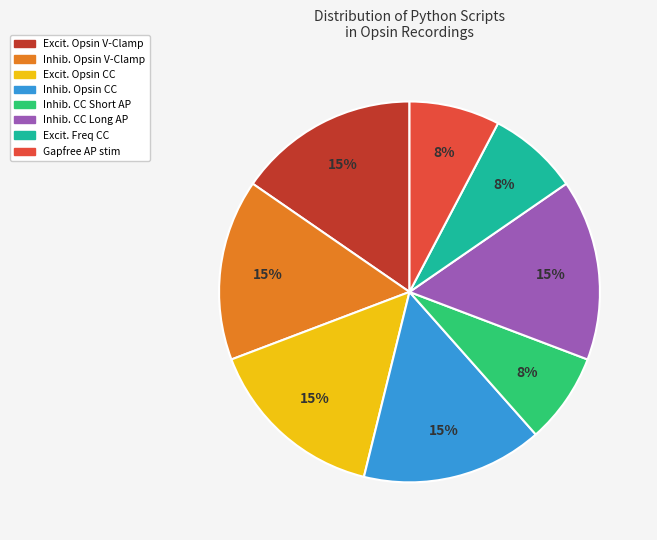

To the nearest percent, what is the average slice percentage?

12%